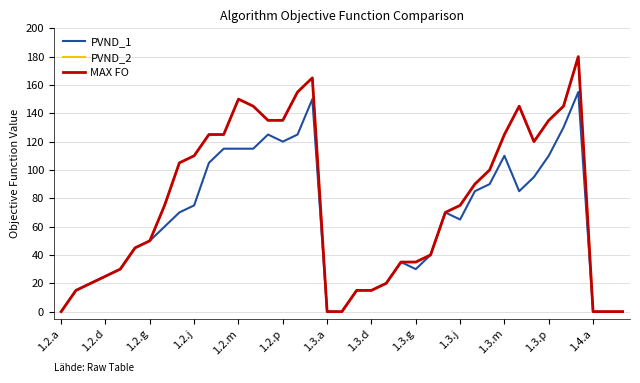

Does the chart display data point markers on the line(s)?

No